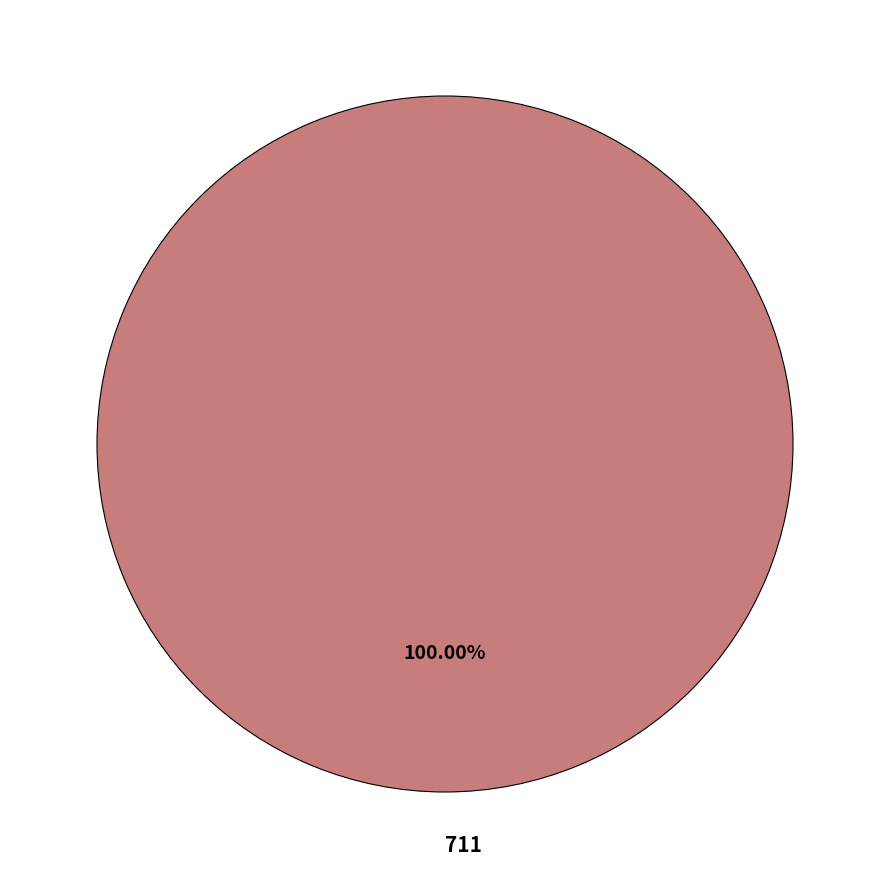

Is there any slice that represents more than half of the pie?

Yes